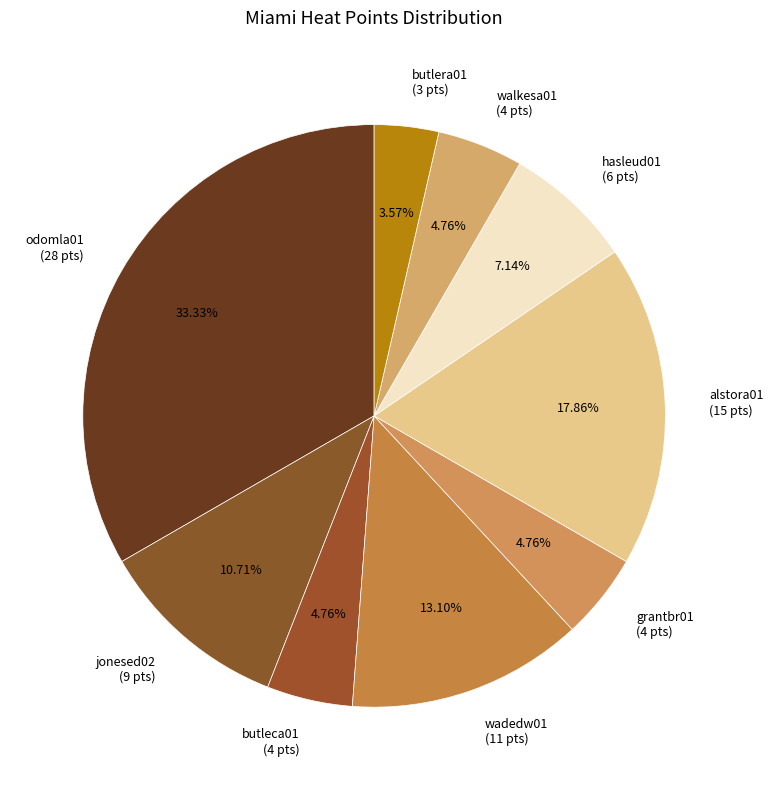

What percentage is NOT represented by butleca01?

95.2%